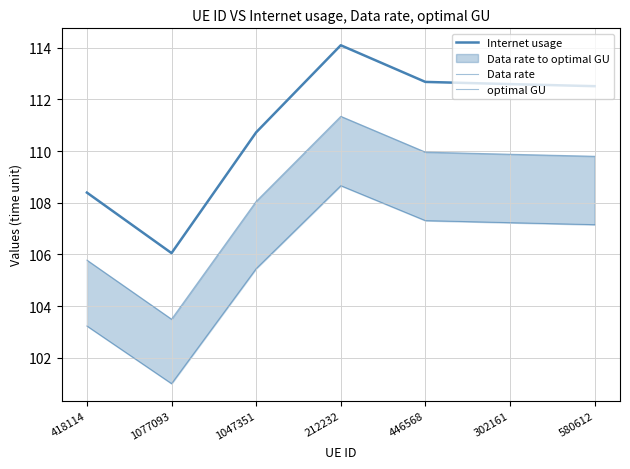

True or false: Internet usage and Data rate cross at least once.

False